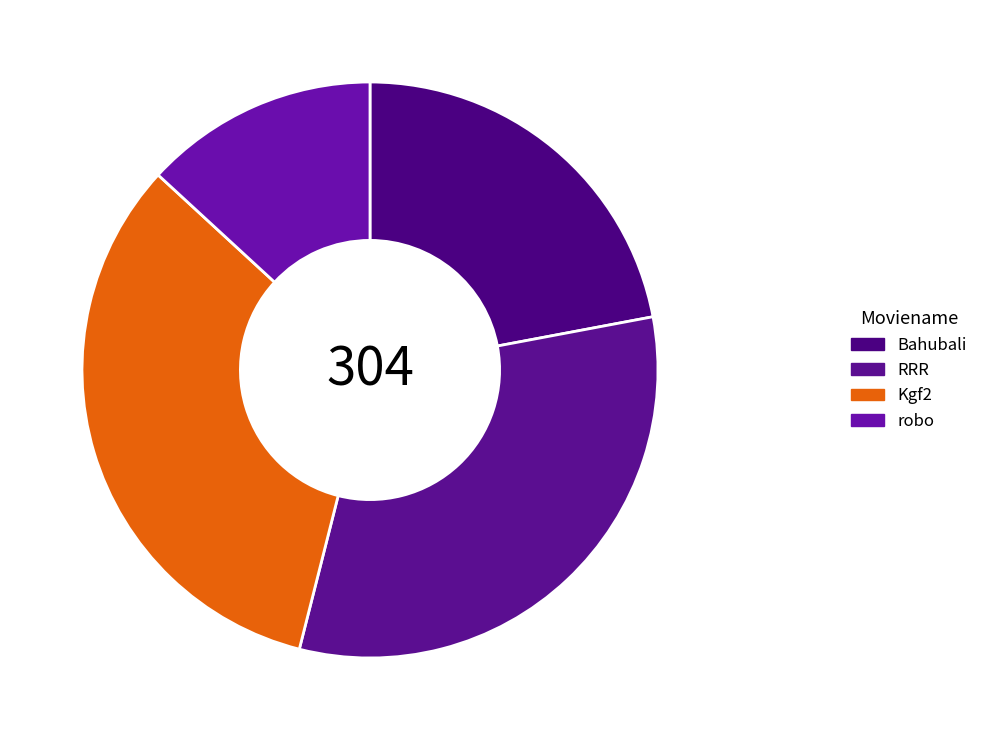

The robo slice represents 13% of the pie. True or false?

True